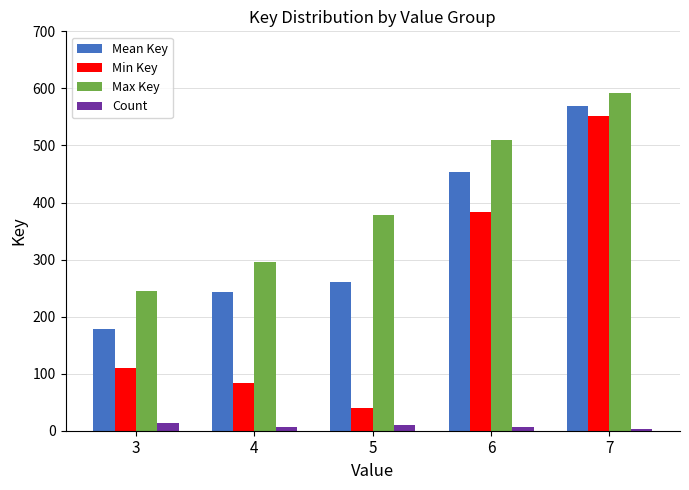

True or false: Max Key has a value of 134.3 at 6.

False